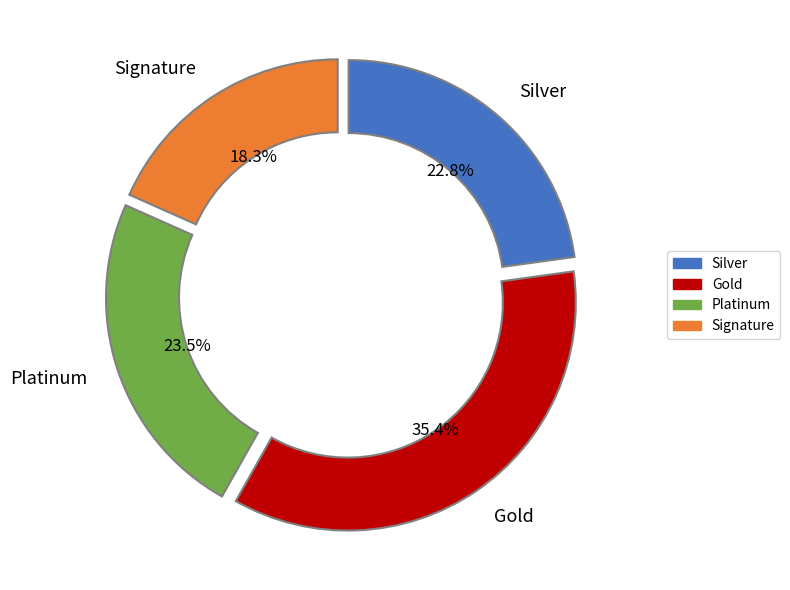

Is there any slice that represents more than half of the pie?

No